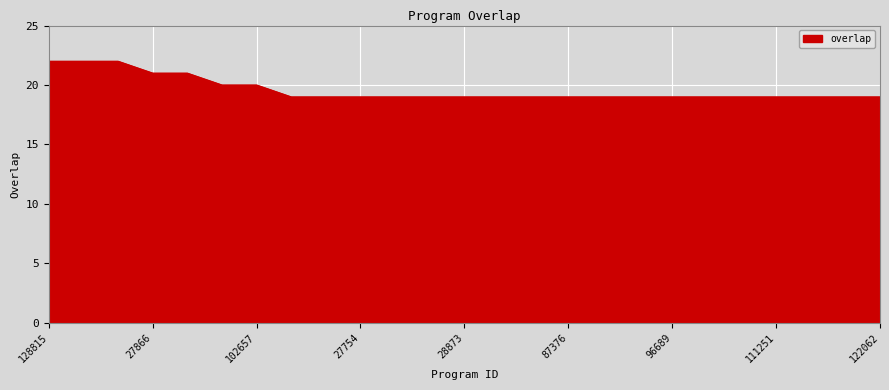

What is the difference between the maximum and second lowest values?

3